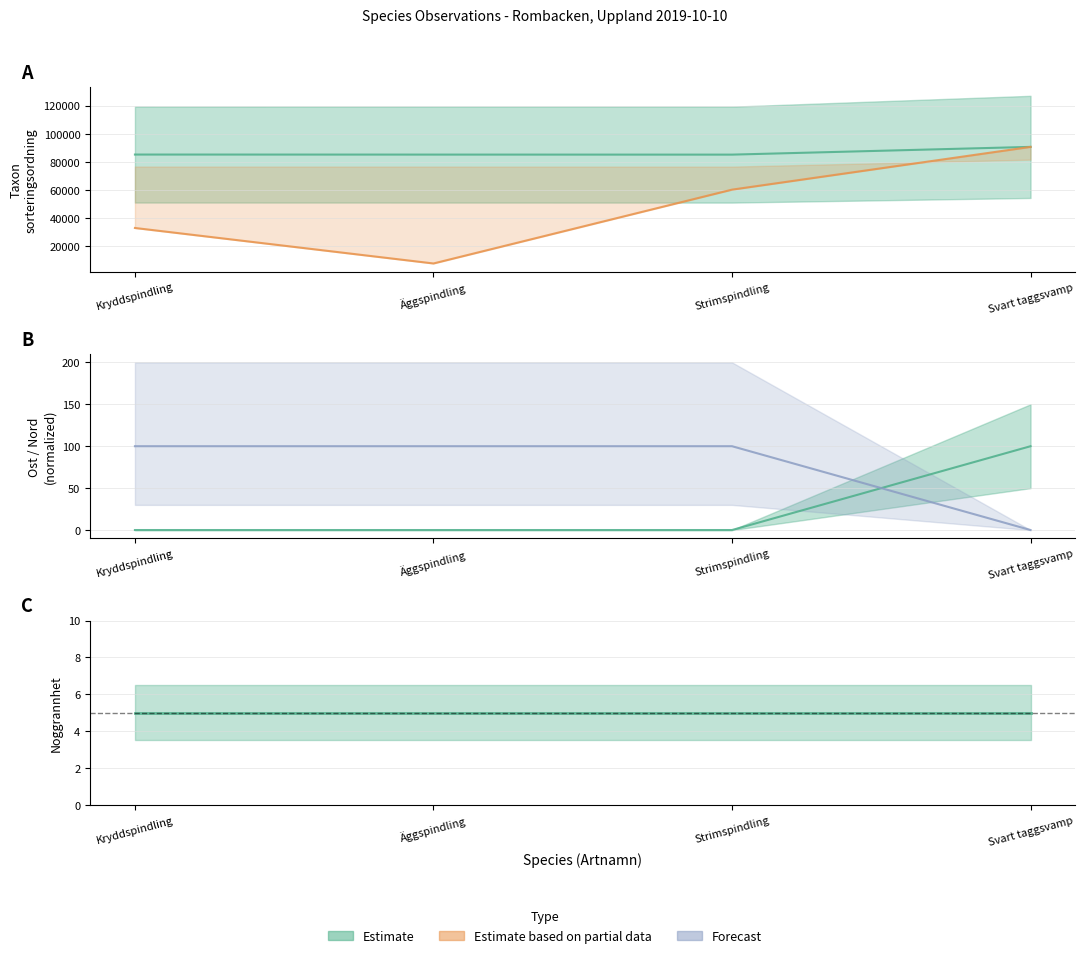

Reading right to left, list all the values displayed in this chart.

Taxonsorteringsordning: Svart taggsvamp=90697.0	Strimspindling=85198.0	Äggspindling=85222.0	Kryddspindling=85253.0
TaxonId: Svart taggsvamp=90697.0	Strimspindling=60320.4	Äggspindling=7872.9	Kryddspindling=33089.7
Ost: Svart taggsvamp=100.0	Strimspindling=0.0	Äggspindling=0.0	Kryddspindling=0.0
Nord: Svart taggsvamp=0.0	Strimspindling=100.0	Äggspindling=100.0	Kryddspindling=100.0